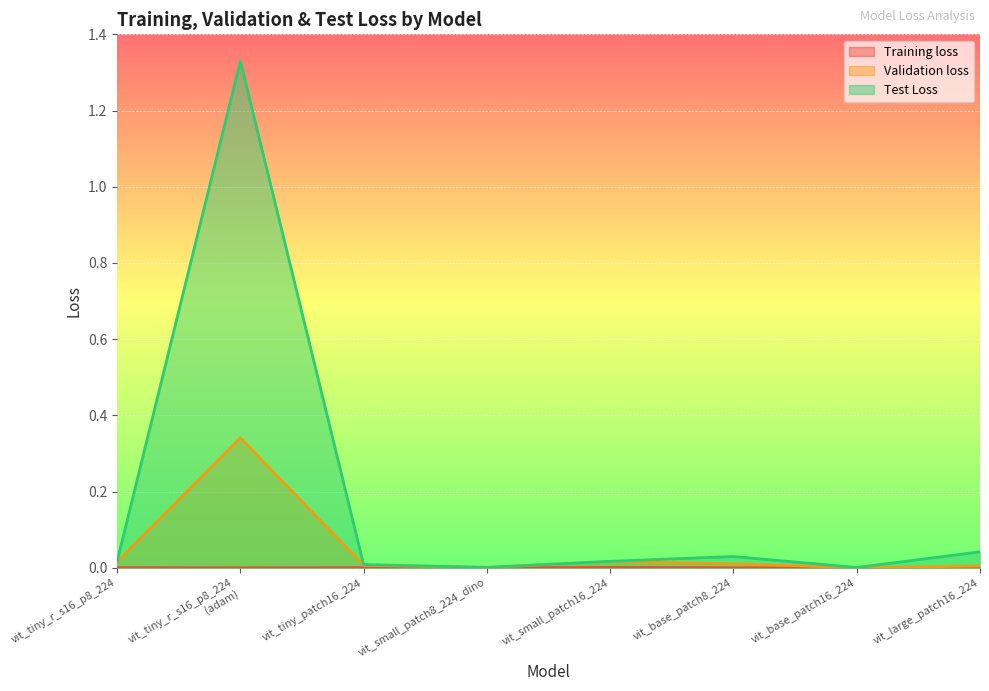

Is it true that Training loss equals 0.0 at vit_tiny_patch16_224?

False